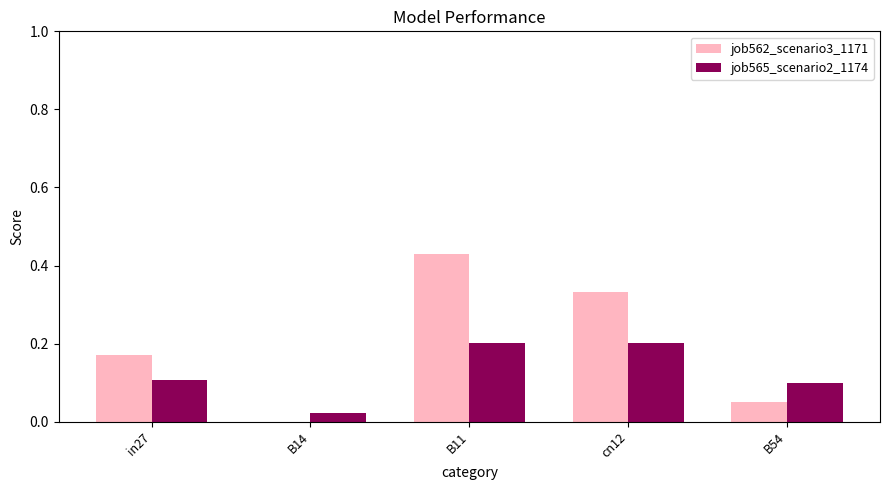

True or false: job562_scenario3_1171 has a value of 0.6 at cn12.

False